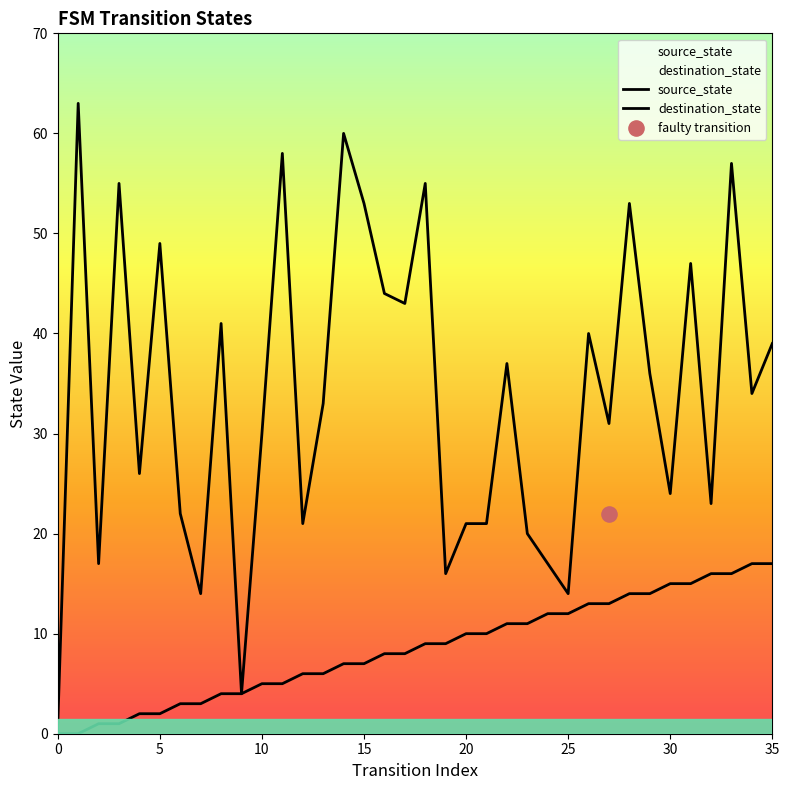

Which series reaches the minimum Y coordinate?

source_state